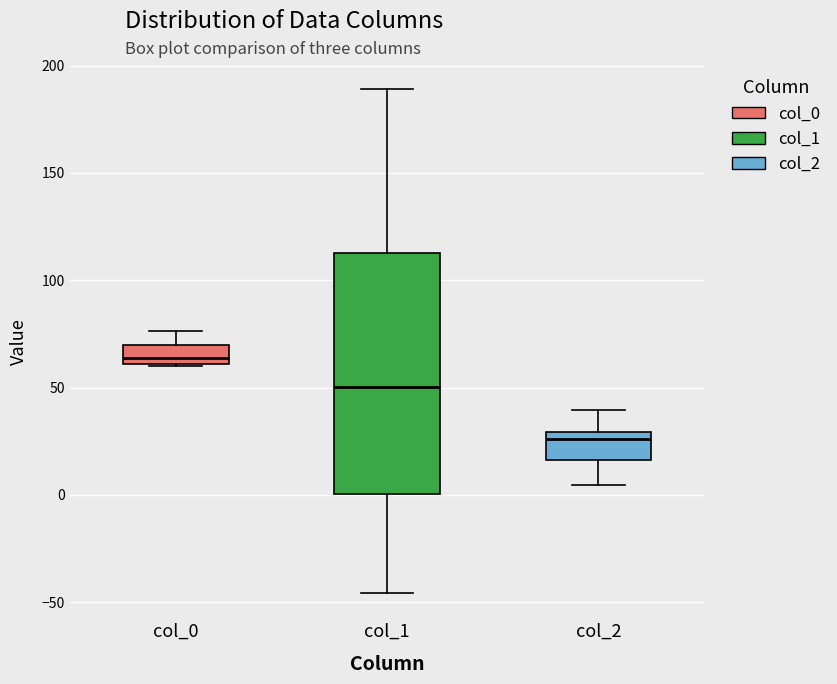

Where does the median line of the box for col_0 sit on the y-axis? The values are not printed on the chart, so give them approximately, as read against the axis.

65